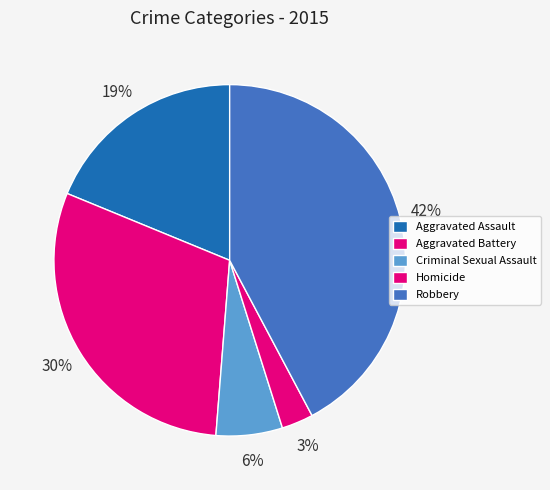

What percentage do Robbery and Homicide together represent?

45.1%